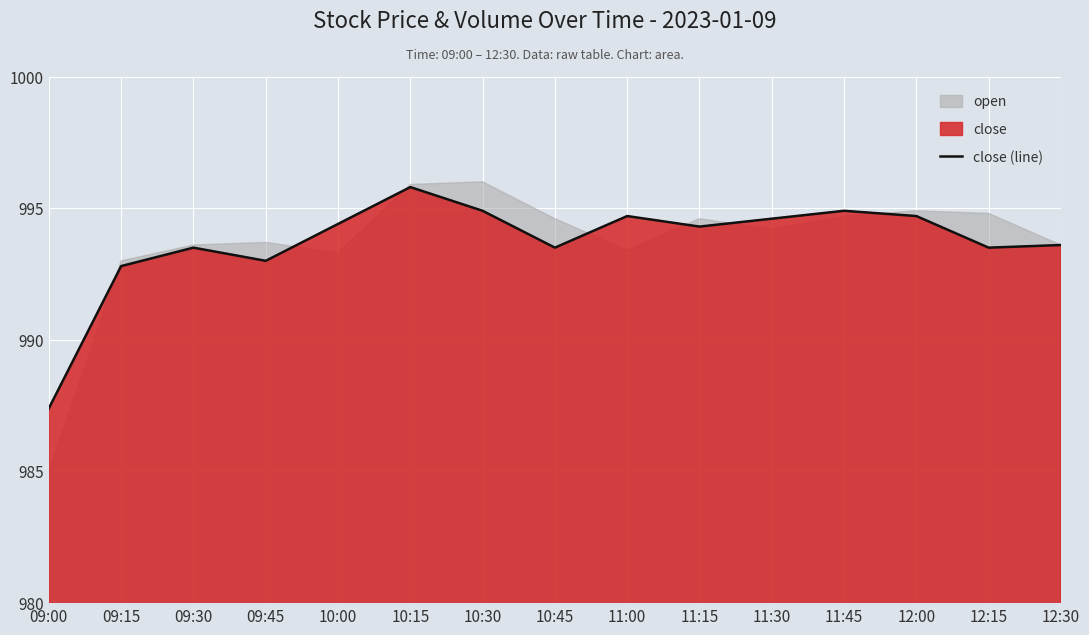

True or false: the data shows 993.6 at 12:30.

True